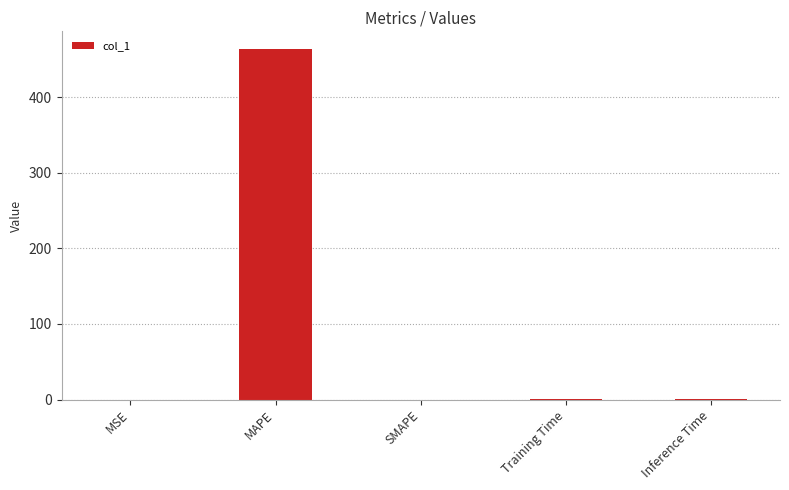

Does the chart contain stacked bars?

No